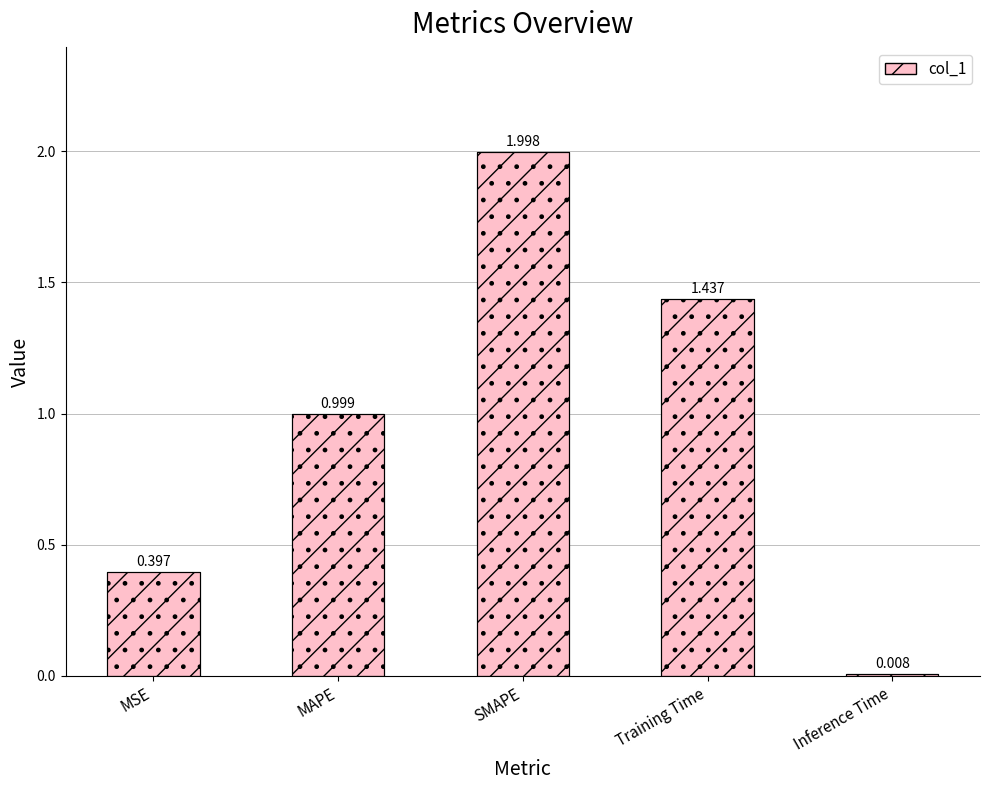

Rank the categories by value from lowest to highest.

Inference Time, MSE, MAPE, Training Time, SMAPE